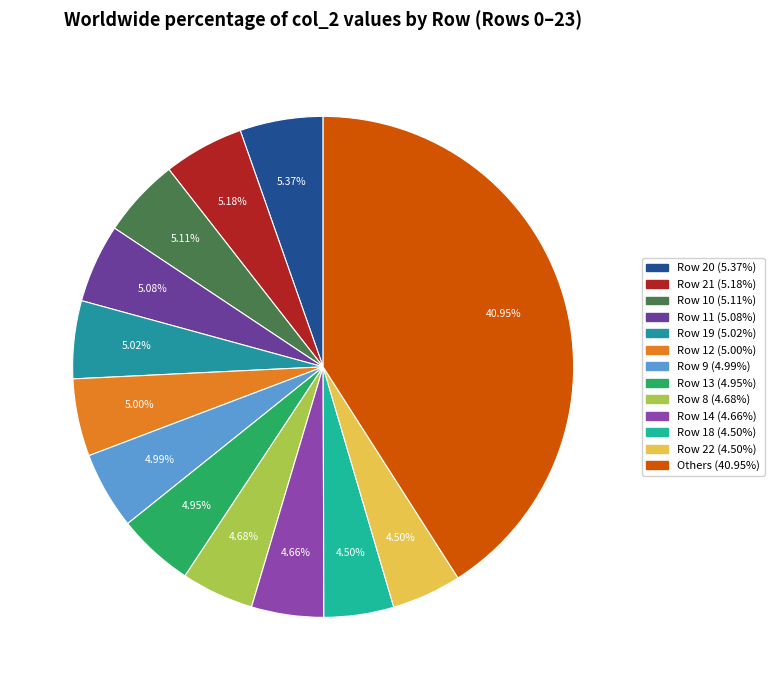

How many slices are in this pie chart?

13